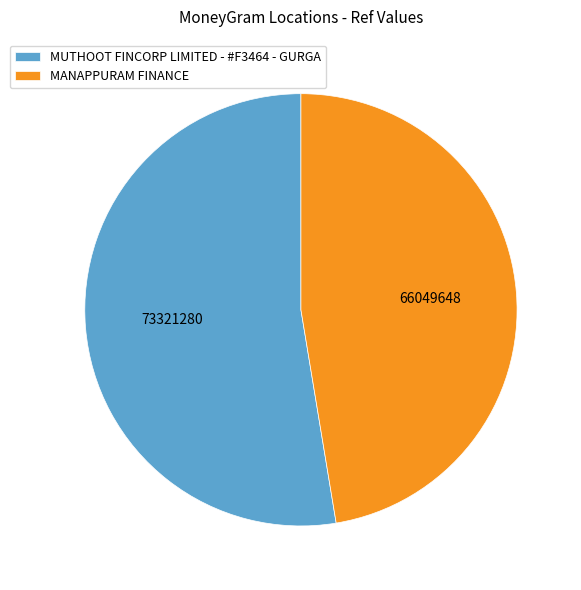

Between MUTHOOT FINCORP LIMITED - #F3464 - GURGA and MANAPPURAM FINANCE, which is larger?

MUTHOOT FINCORP LIMITED - #F3464 - GURGA